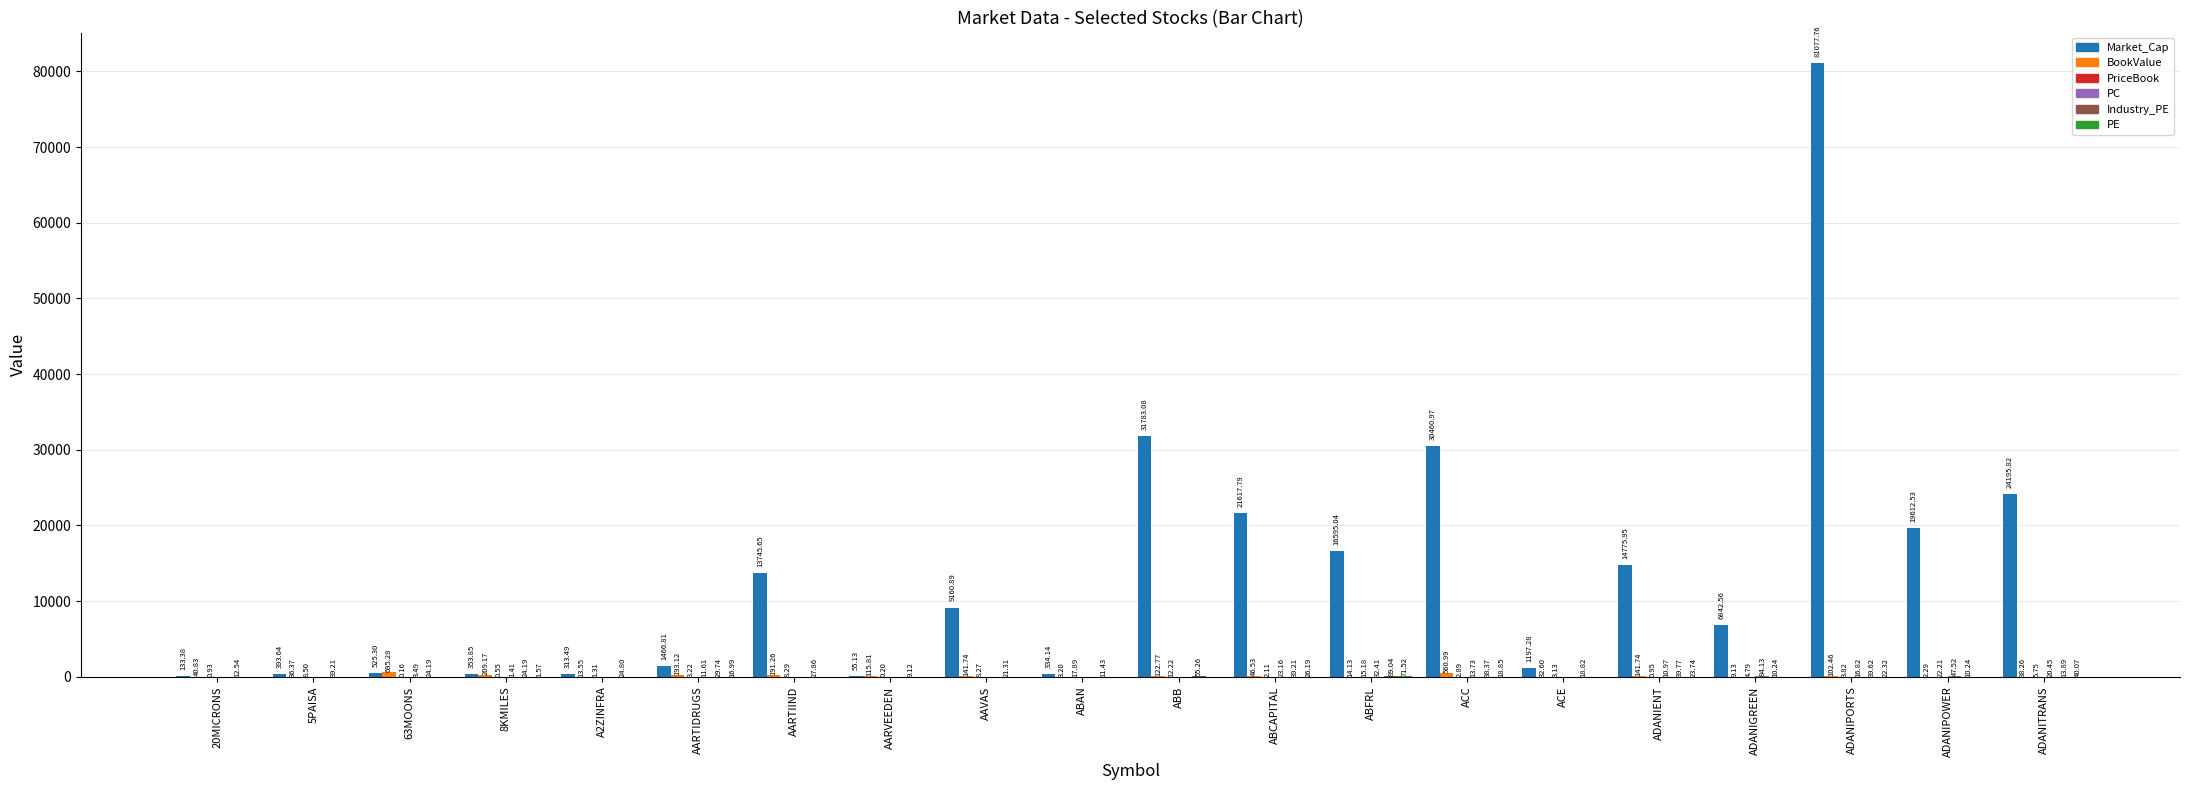

At which category does the chart reach its peak across all series?

ADANIPORTS